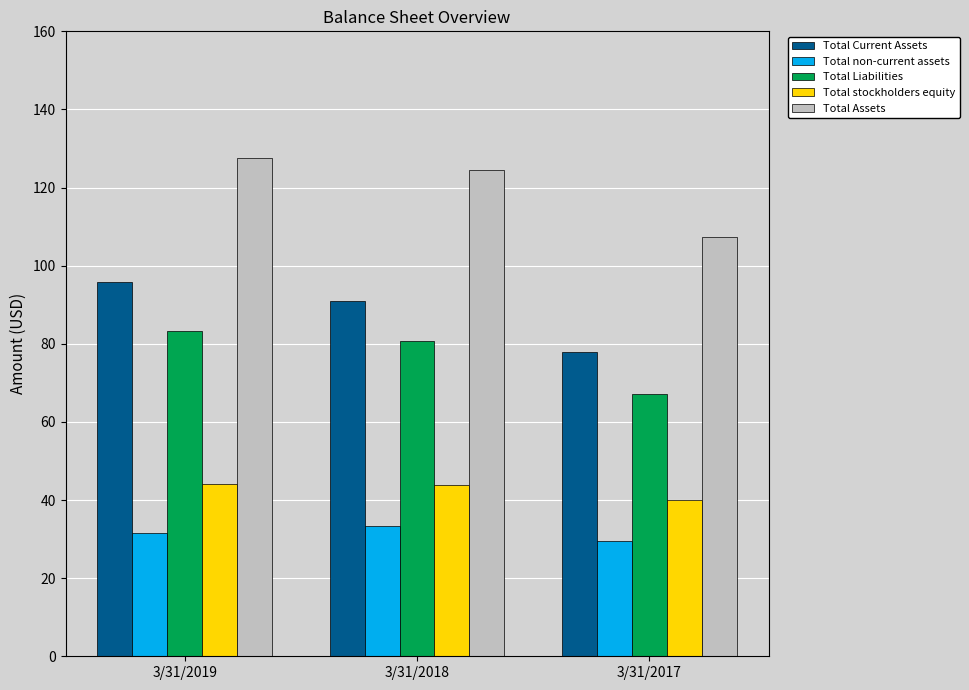

At which category does the chart reach its peak across all series?

3/31/2019